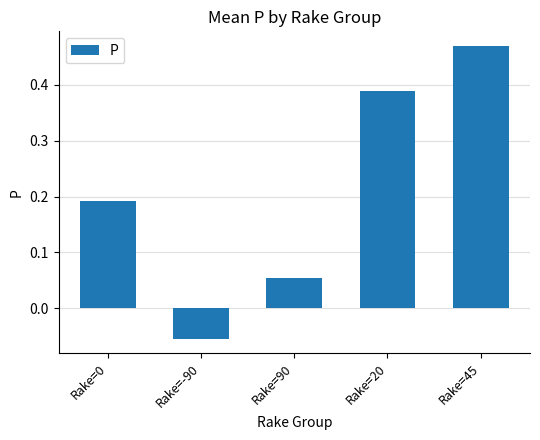

Which label corresponds to the largest value in the chart?

Rake=45